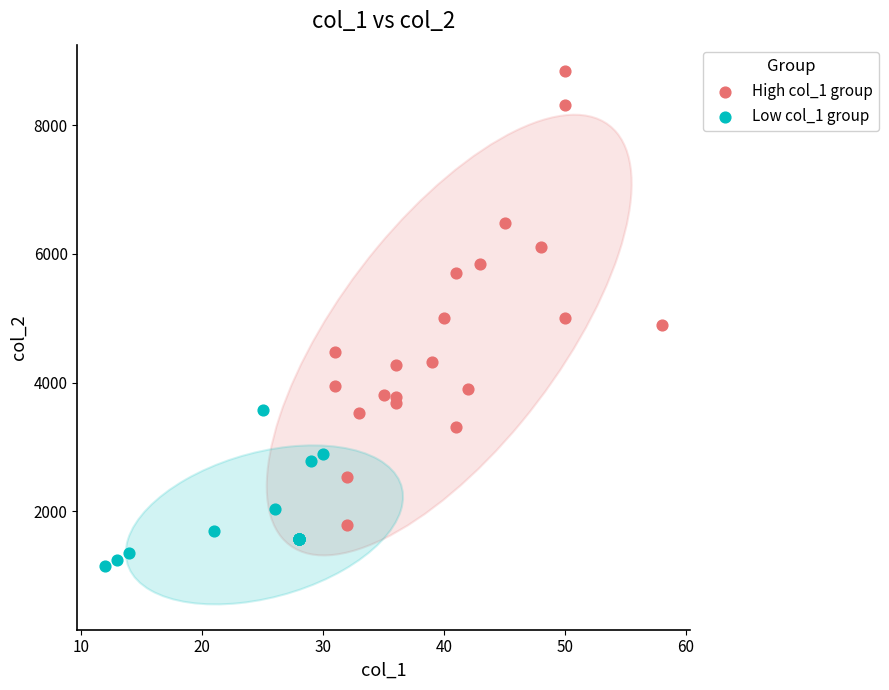

Which series reaches the maximum Y coordinate?

High col_1 group